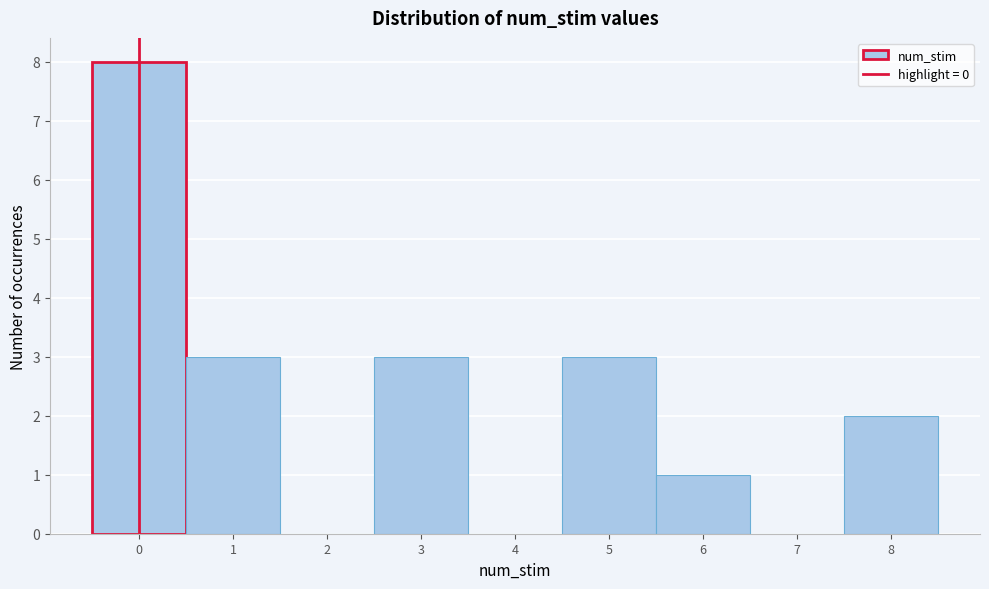

Reading left to right, list every bar in this chart as the range it spans on the x-axis followed by its height. The values are not printed on the chart, so give them approximately, as read against the axis.

-0.5 to 0.5: 8
0.5 to 1.5: 3
1.5 to 2.5: 0
2.5 to 3.5: 3
3.5 to 4.5: 0
4.5 to 5.5: 3
5.5 to 6.5: 1
6.5 to 7.5: 0
7.5 to 8.5: 2